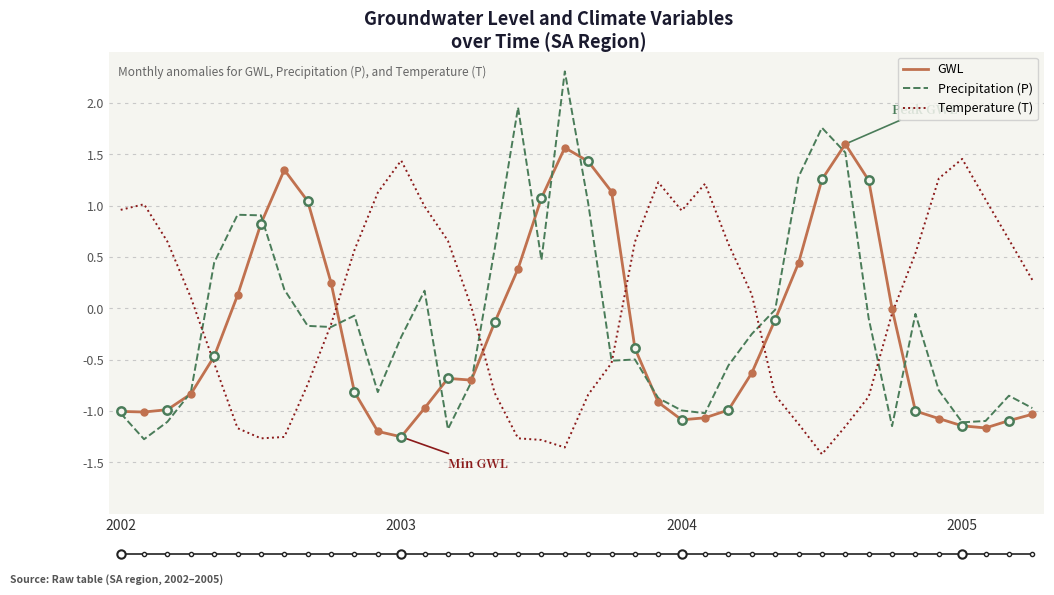

True or false: Temperature (T) and GWL cross at least once.

True